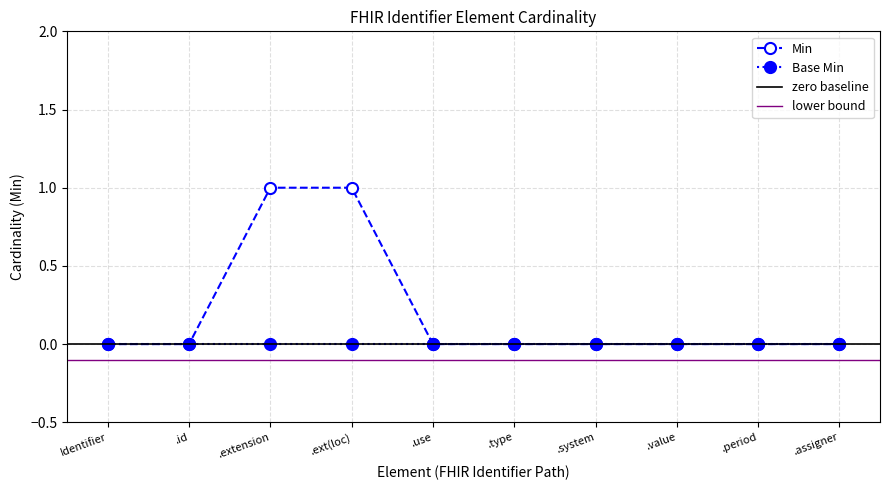

Reading left to right, list all the values displayed in this chart.

0	0	1	1	0	0	0	0	0	0